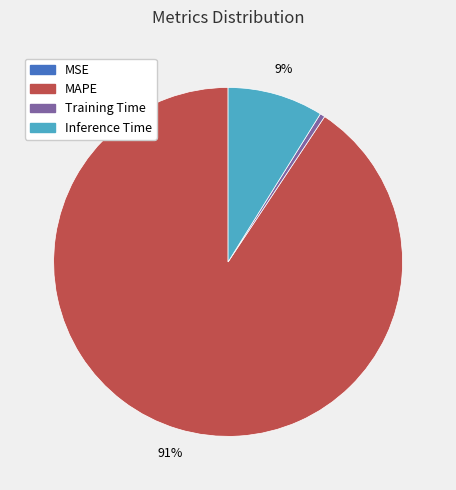

To the nearest percent, what is the average slice percentage?

25%